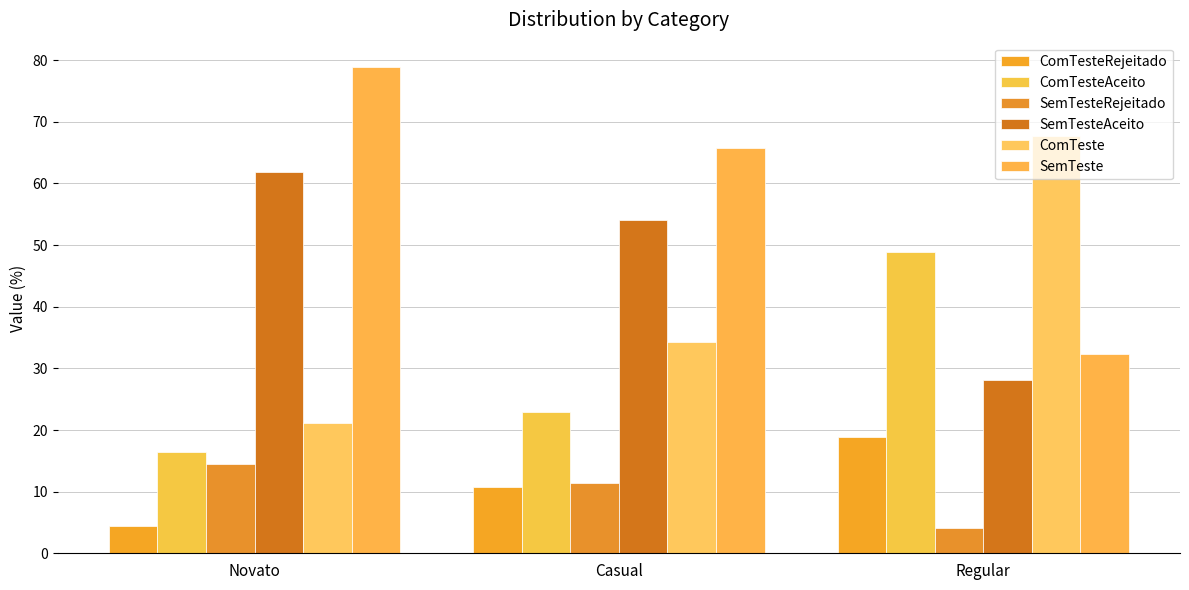

How many data points does each series have?

3